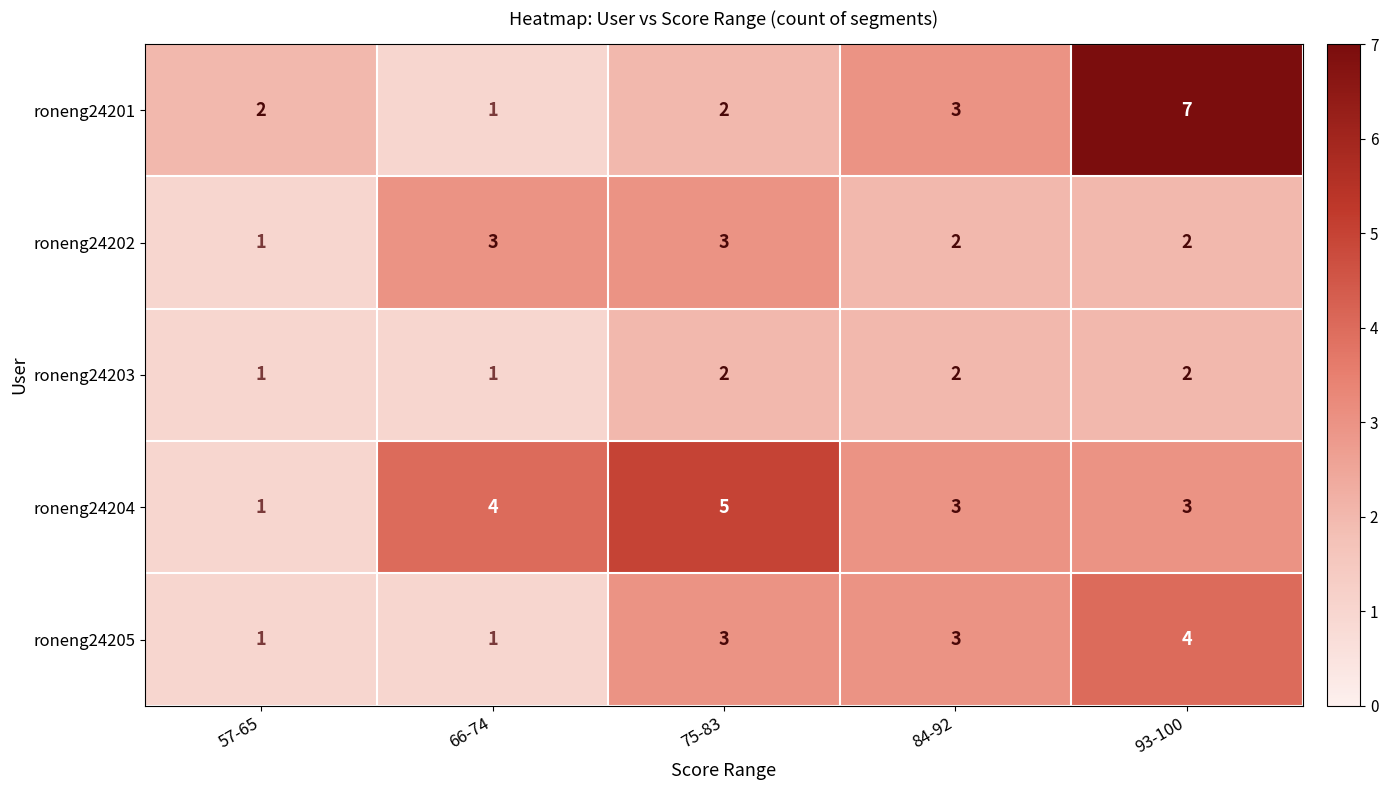

At which category does the chart reach its peak across all series?

93-100